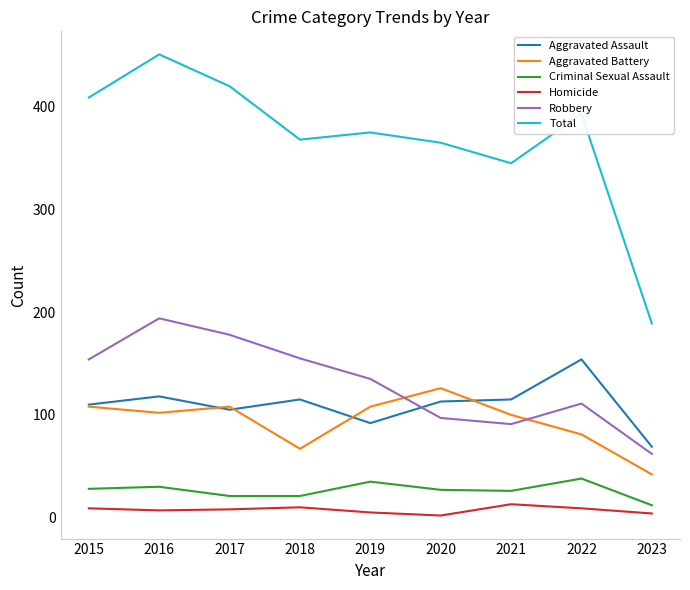

Rank the series at 2023 from lowest to highest value.

Homicide, Criminal Sexual Assault, Aggravated Battery, Robbery, Aggravated Assault, Total